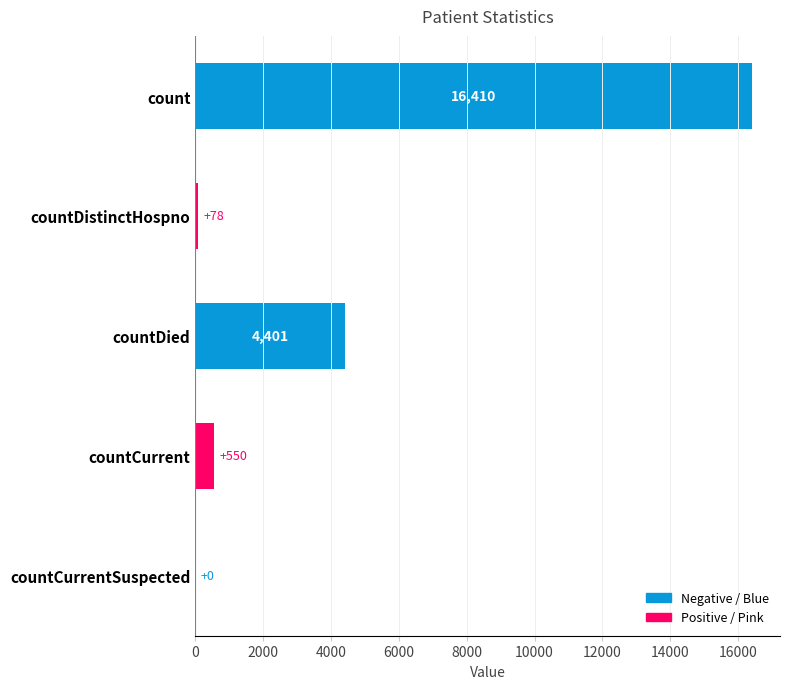

Where is the data nearest to the value 8205?

countDied